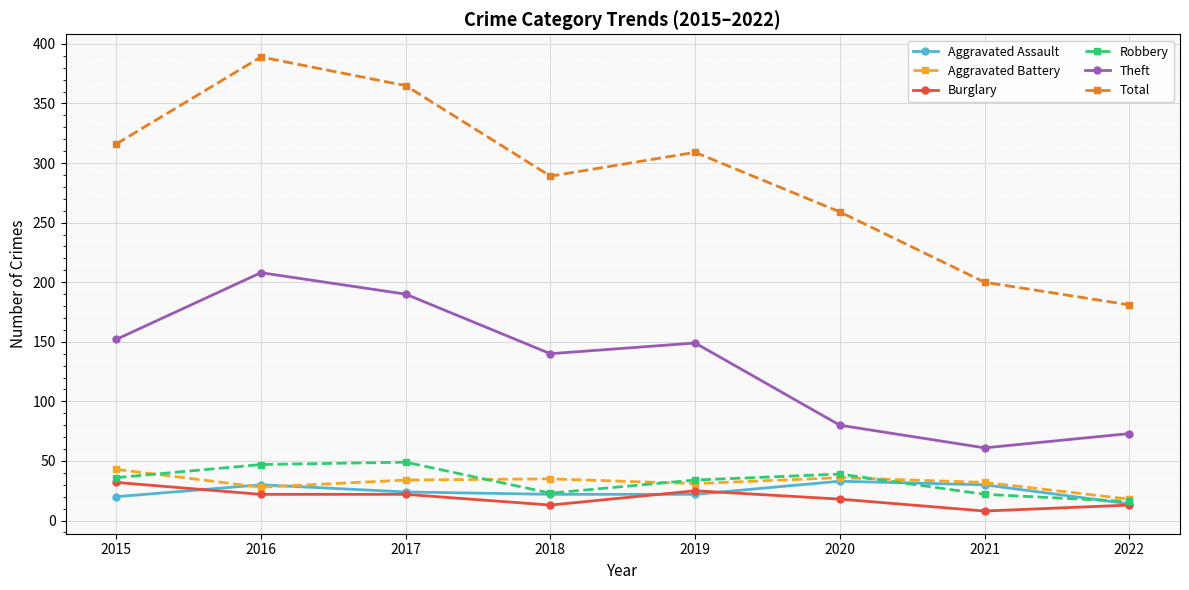

What is the sum of the Theft values at 2020 and 2015?

232